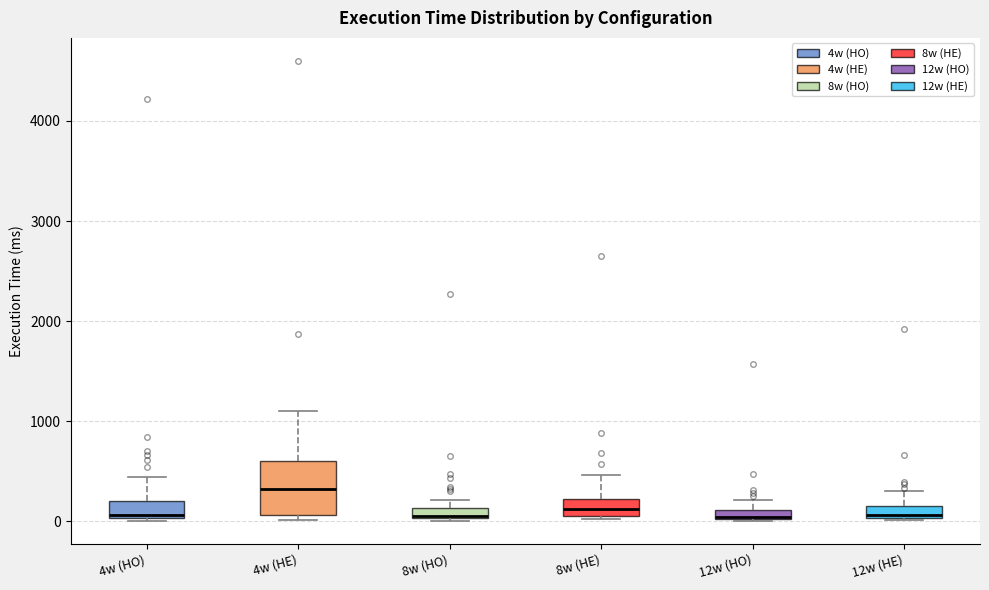

Where does the upper whisker of the box for 4w (HE) end on the y-axis? The values are not printed on the chart, so give them approximately, as read against the axis.

1100